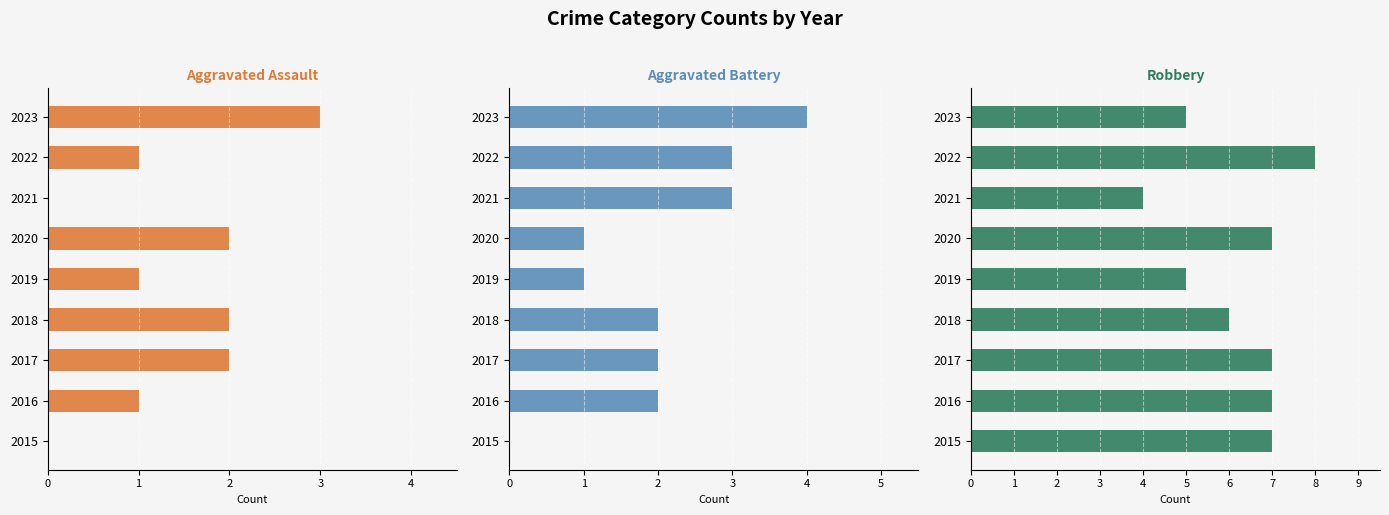

List the series in order of their peak value, highest first.

Robbery, Aggravated Battery, Aggravated Assault